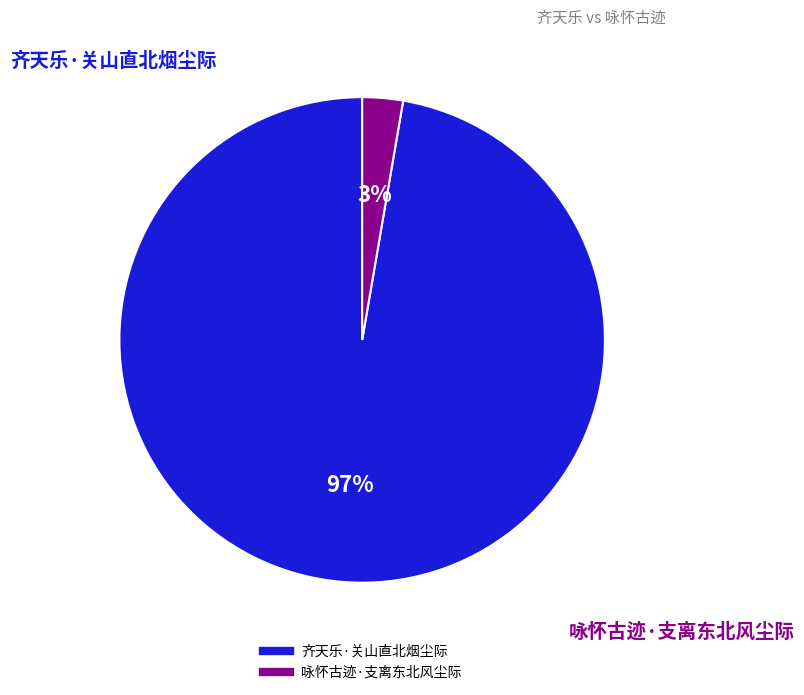

To the nearest percent, what is the combined percentage of 咏怀古迹·支离东北风尘际 and 齐天乐·关山直北烟尘际?

100%